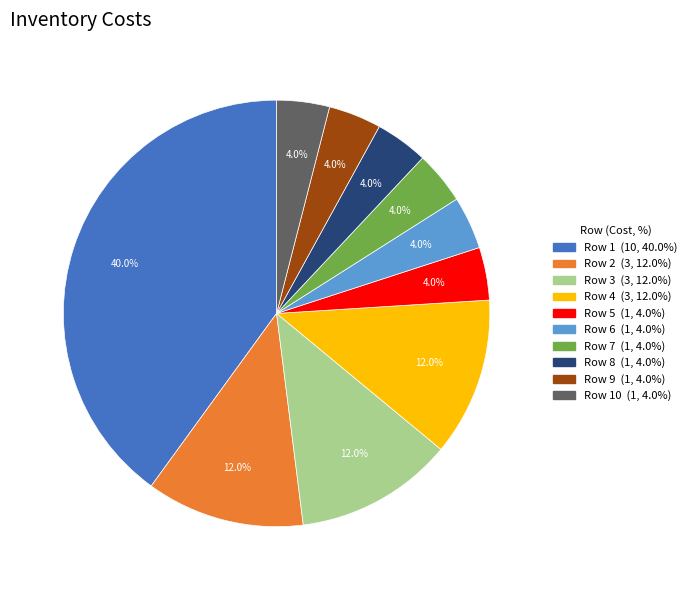

Is there a majority slice in this chart?

No